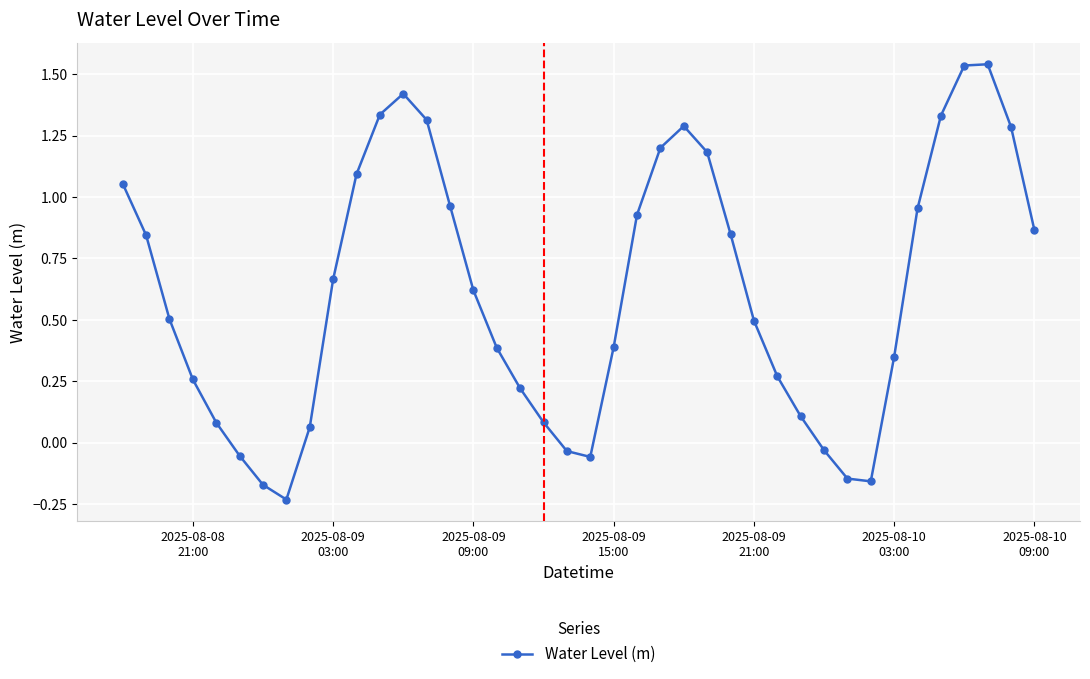

What is the difference between the maximum and minimum values?

1.8